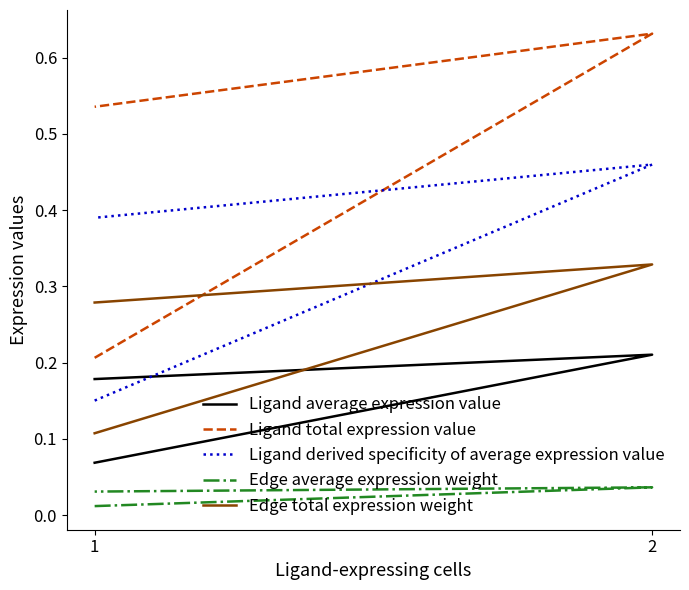

What are all the series names shown in the legend?

Ligand average expression value, Ligand total expression value, Ligand derived specificity of average expression value, Edge average expression weight, Edge total expression weight